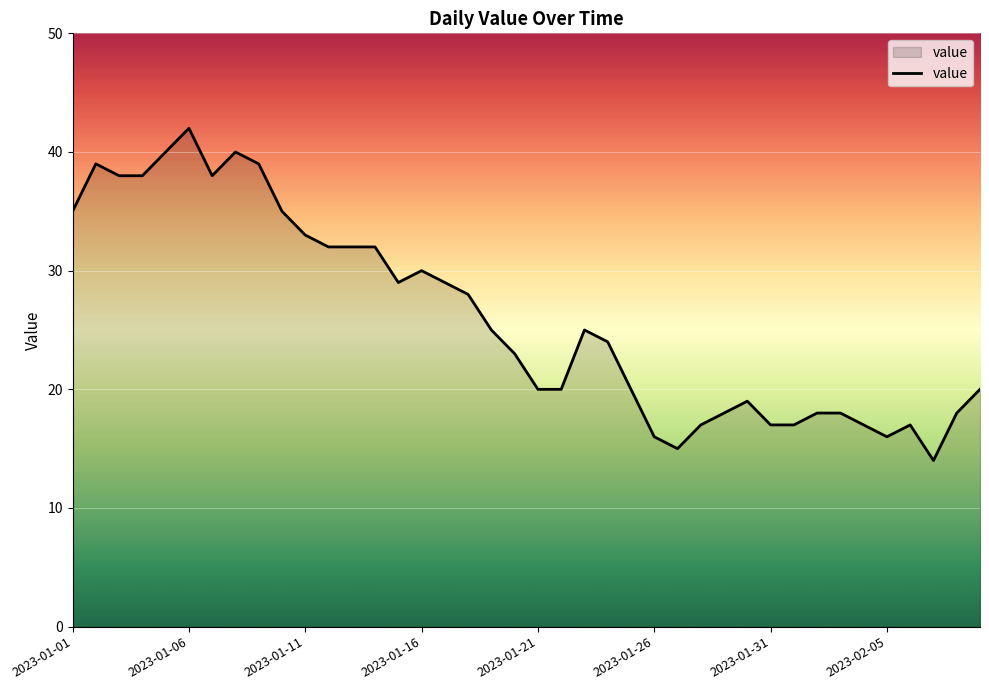

What is the maximum value shown in the chart?

42